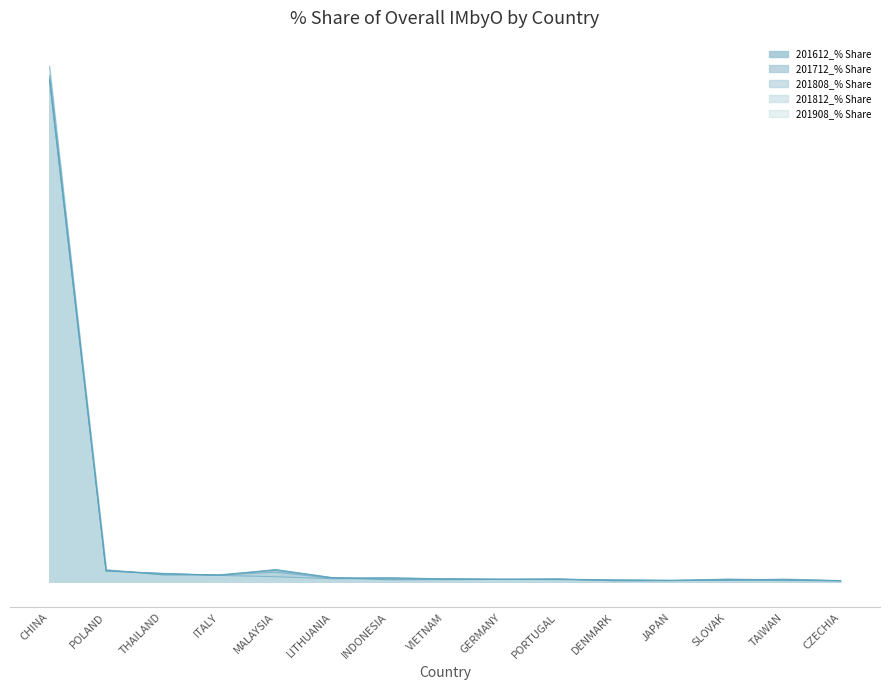

Does the chart display data point markers on the line(s)?

No